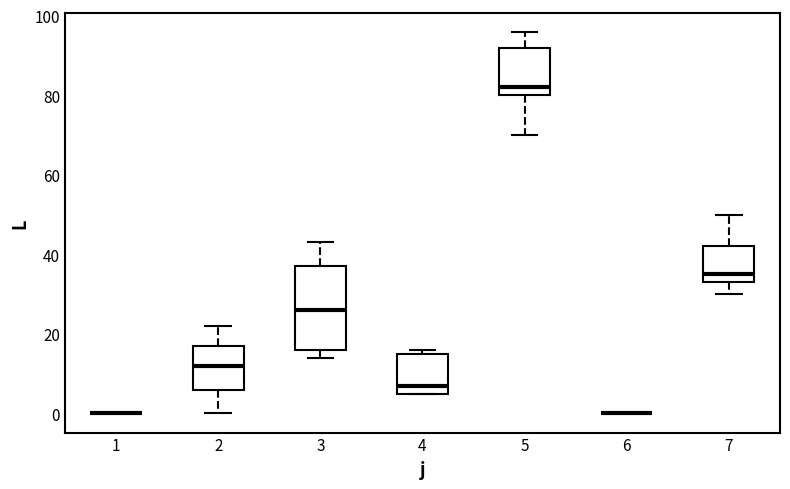

Reading left to right, transcribe this box plot: for each box, give where its median line is, the range the box spans, and where its two whiskers end, as read against the y-axis. The values are not printed on the chart, so give them approximately, as read against the axis.

1: box collapsed to a line at 0, whiskers 0 to 0
2: median 12, box 6 to 18, whiskers 0 to 22
3: median 26, box 16 to 38, whiskers 14 to 44
4: median 8, box 6 to 16, whiskers 6 to 16 (just above the box's upper edge)
5: median 82, box 80 to 92, whiskers 70 to 96
6: box collapsed to a line at 0, whiskers 0 to 0
7: median 36, box 34 to 42, whiskers 30 to 50